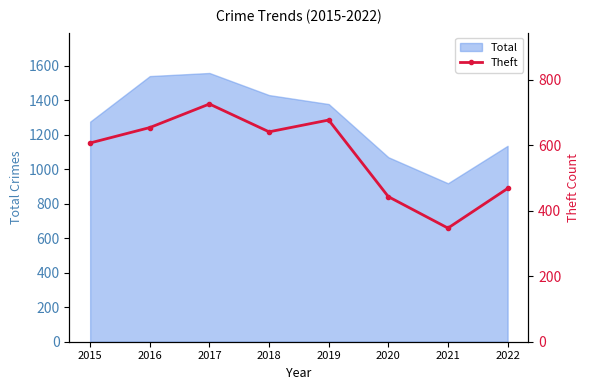

At which category does the data reach its first local peak?

2017